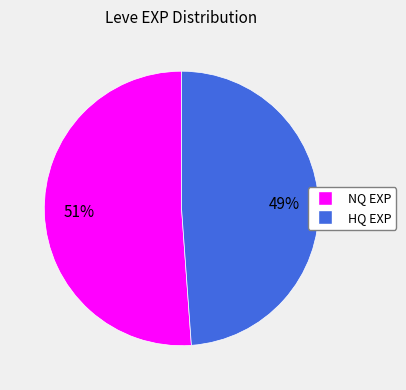

Is there a majority slice in this chart?

Yes